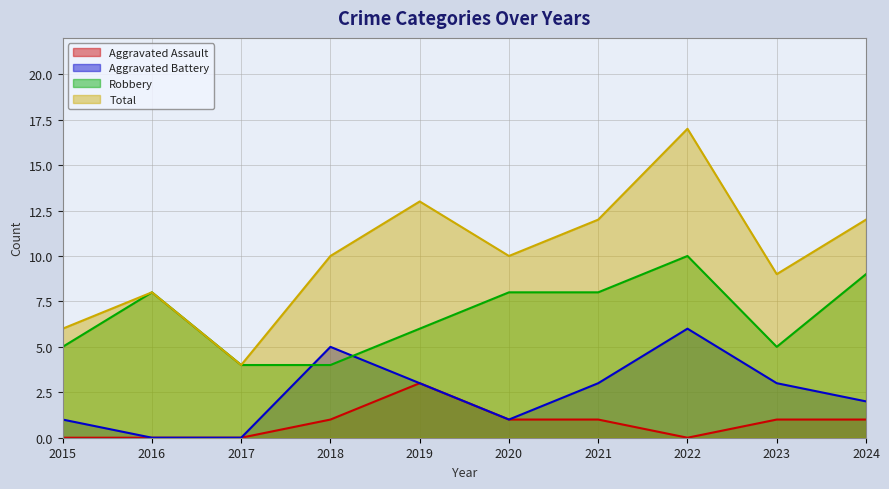

Rank the series at 2020 from lowest to highest value.

Aggravated Assault, Aggravated Battery, Robbery, Total